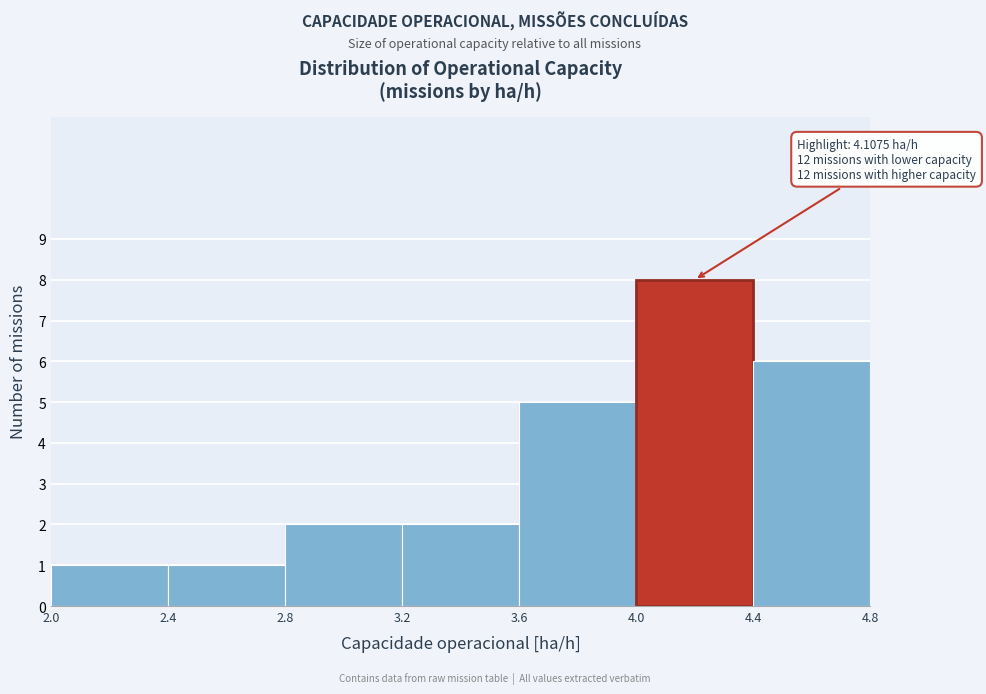

Over which range of the x-axis is the bar tallest?

4.0 to 4.4